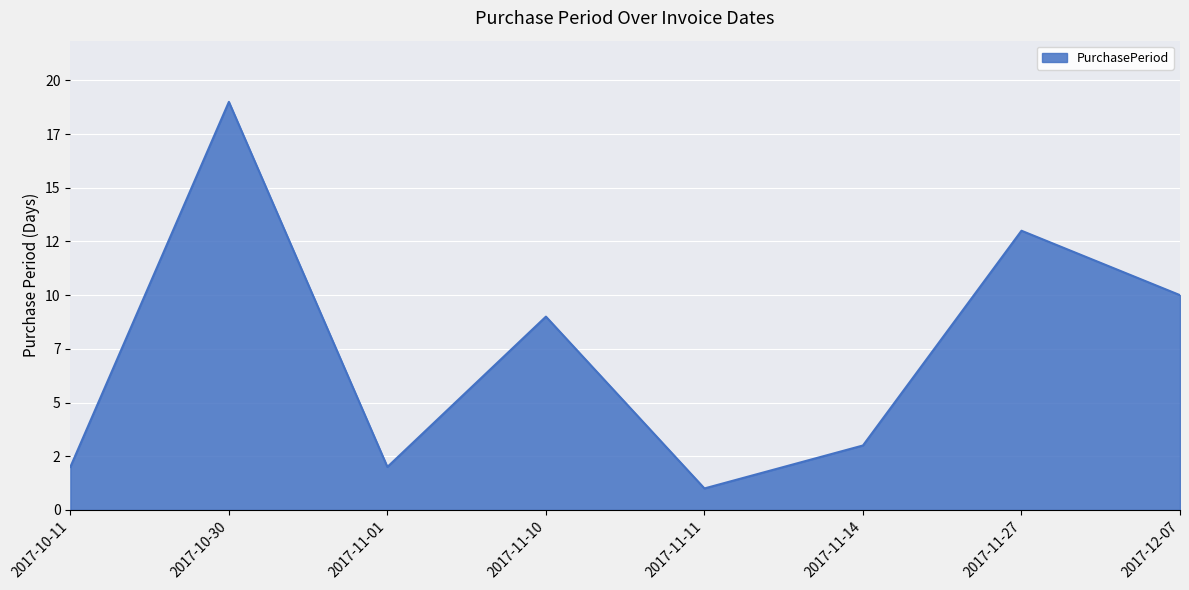

What is the ratio of the value at 2017-11-27 to the value at 2017-10-11?

6.5